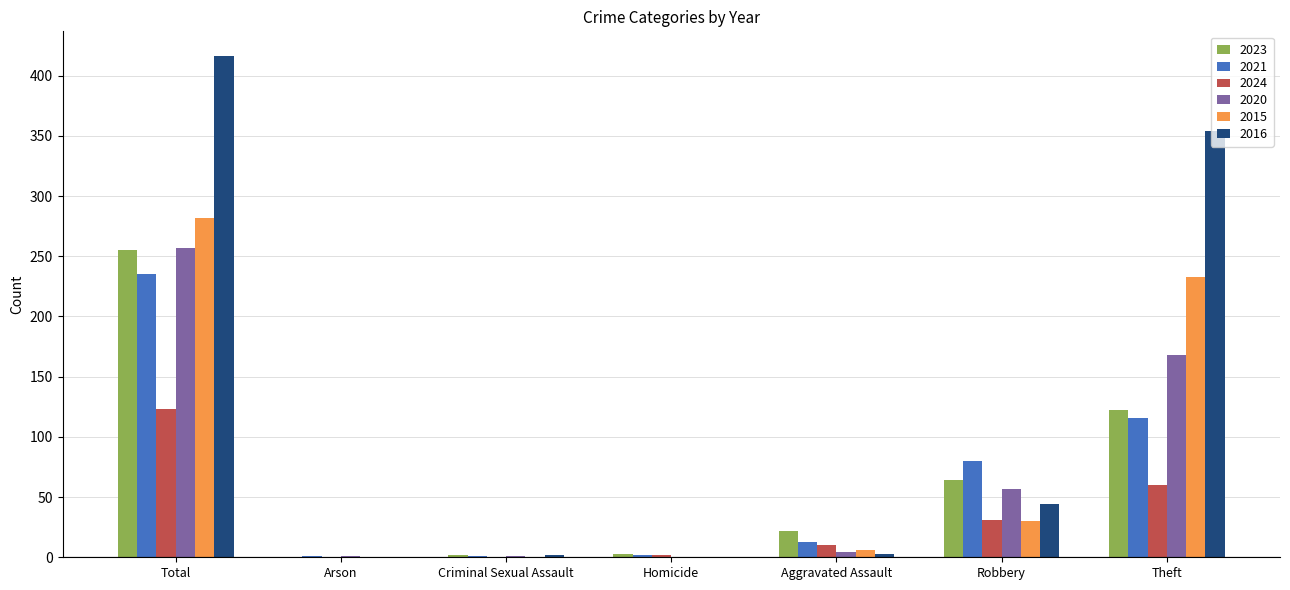

Read the 2020 value at Theft.

168